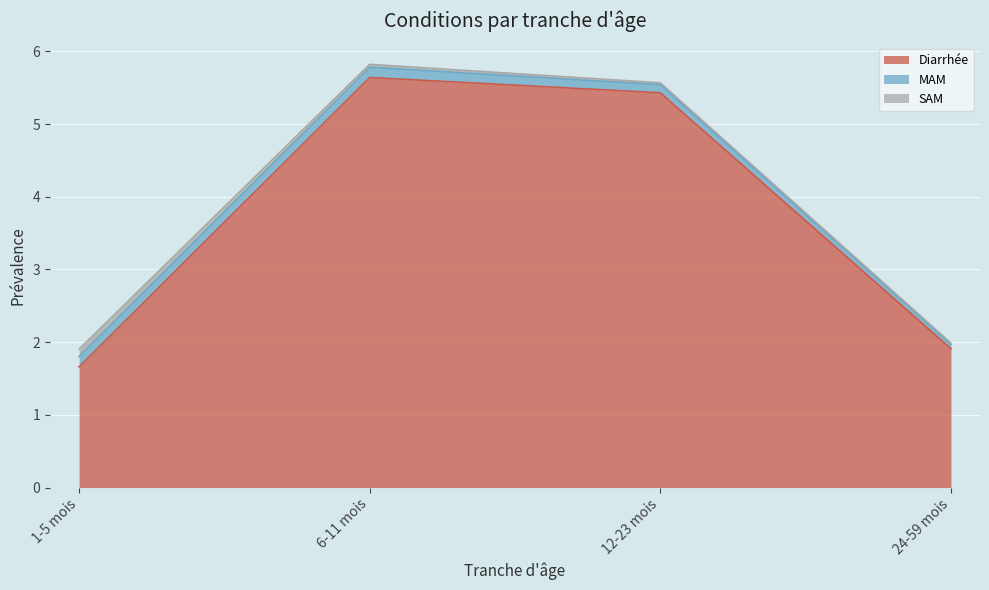

What is the greatest value displayed?

5.6